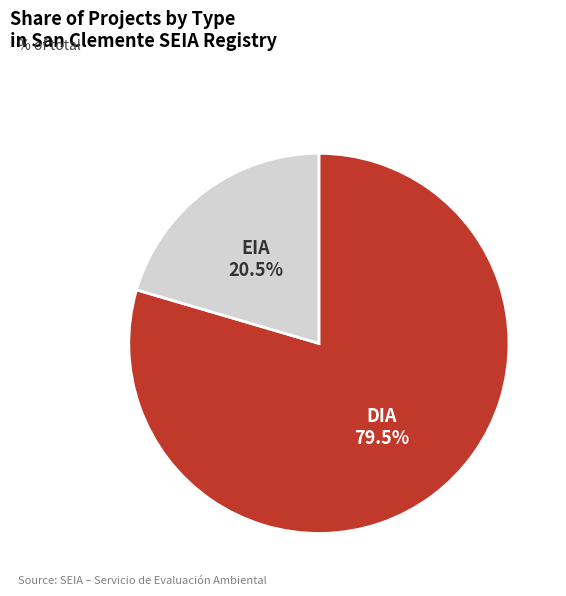

To the nearest percent, what is the difference between the largest and smallest slice percentages?

59%